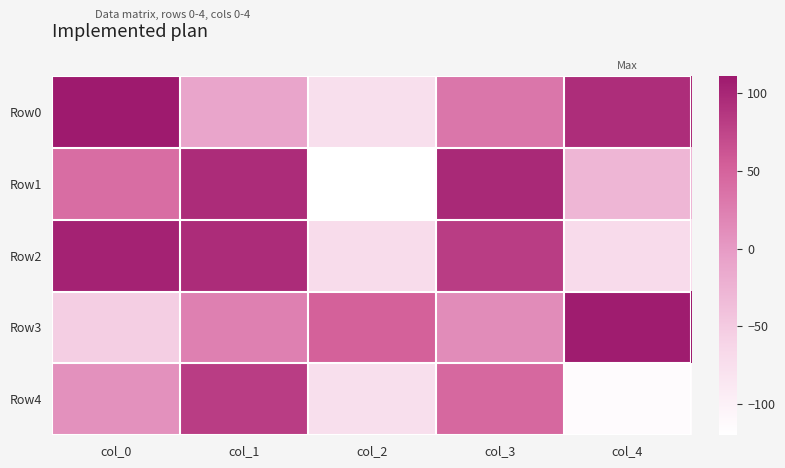

Count the number of data series in this chart.

5